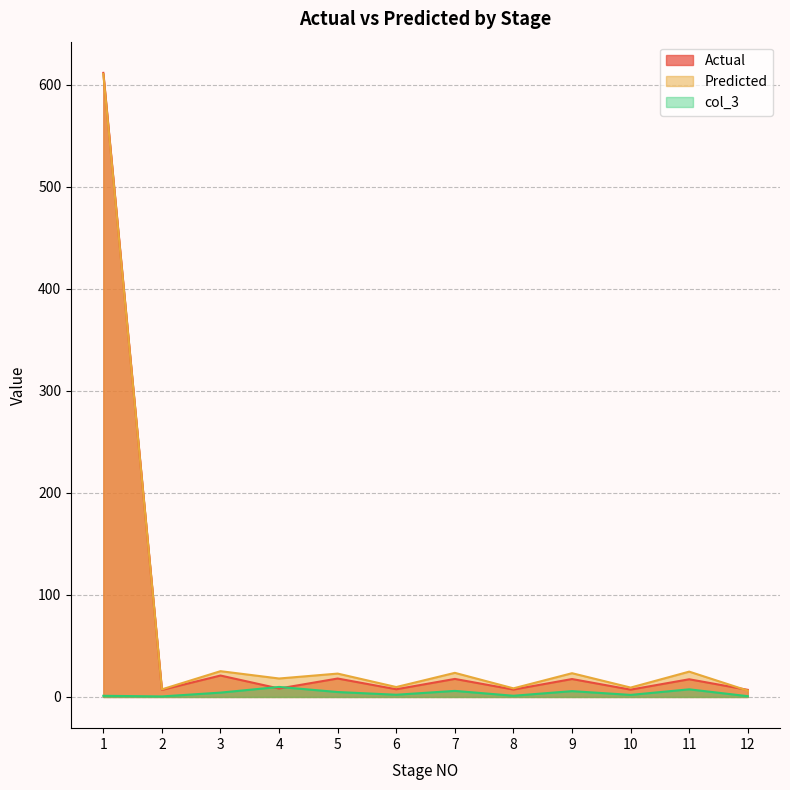

Between 11 and 1, which is larger?

1